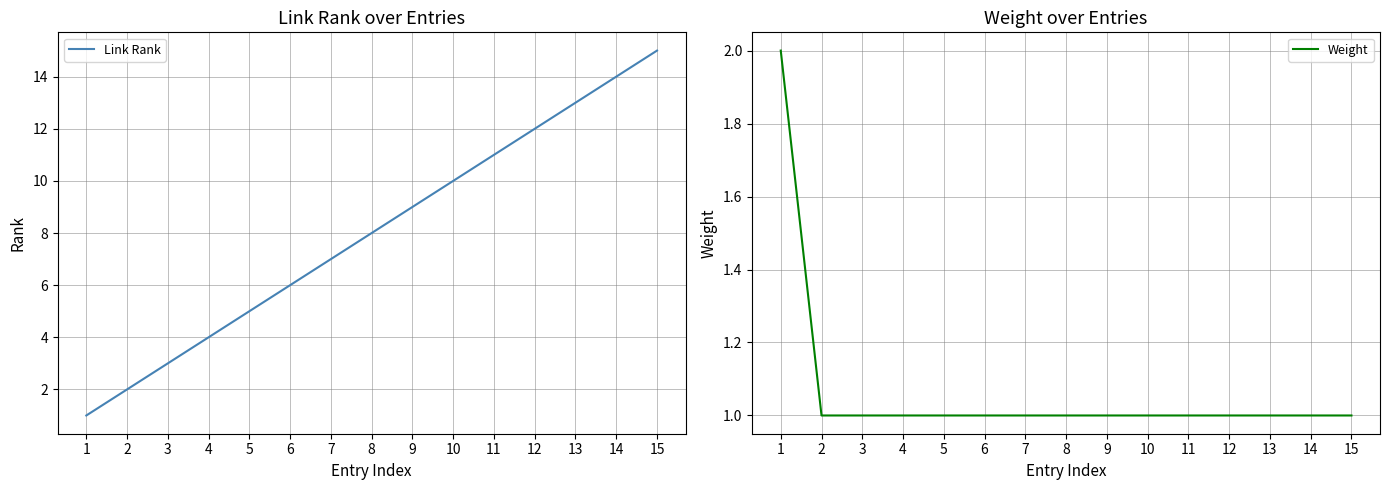

At which label does Link Rank first exceed 8?

9